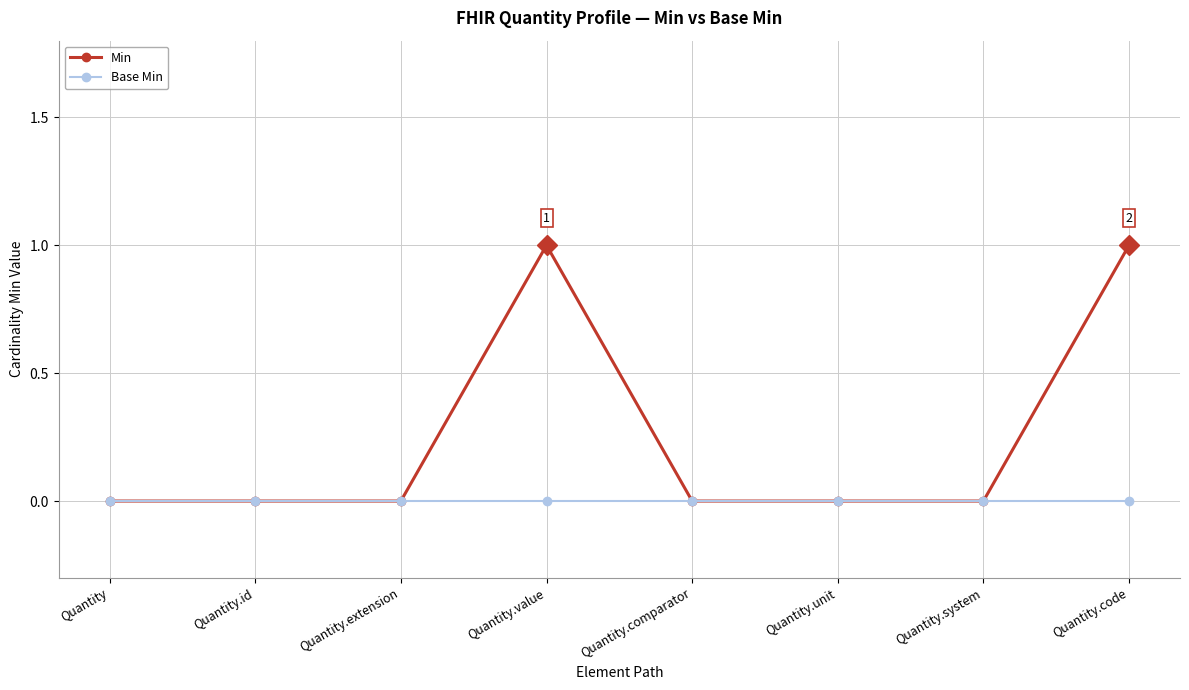

Between Quantity.comparator and Quantity.code, which series saw the biggest shift?

Min